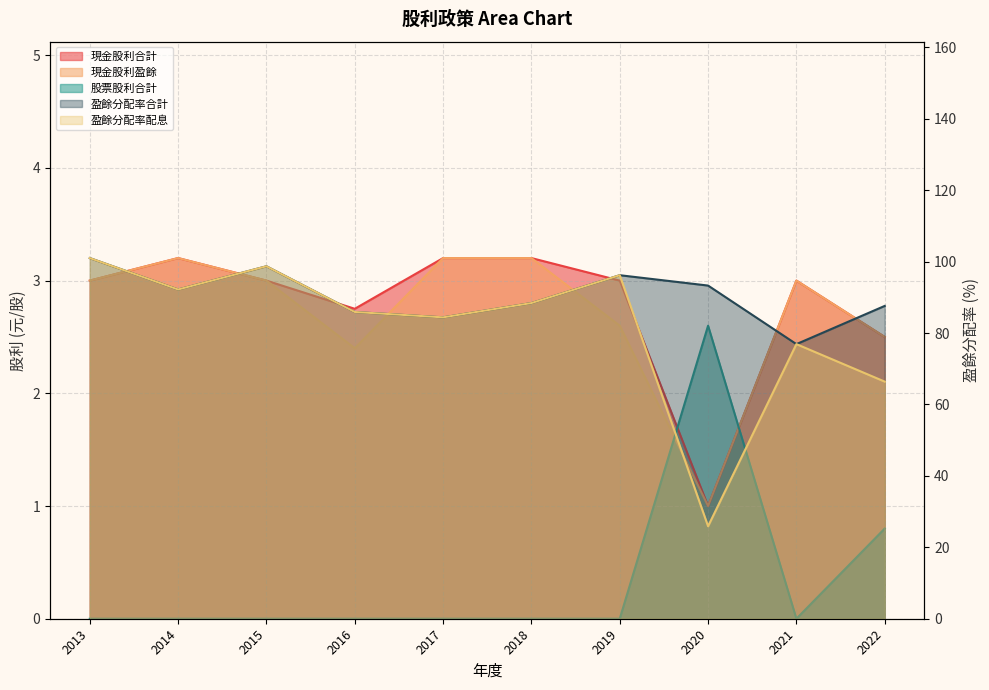

True or false: 盈餘分配率配息 and 股票股利合計 cross at least once.

False